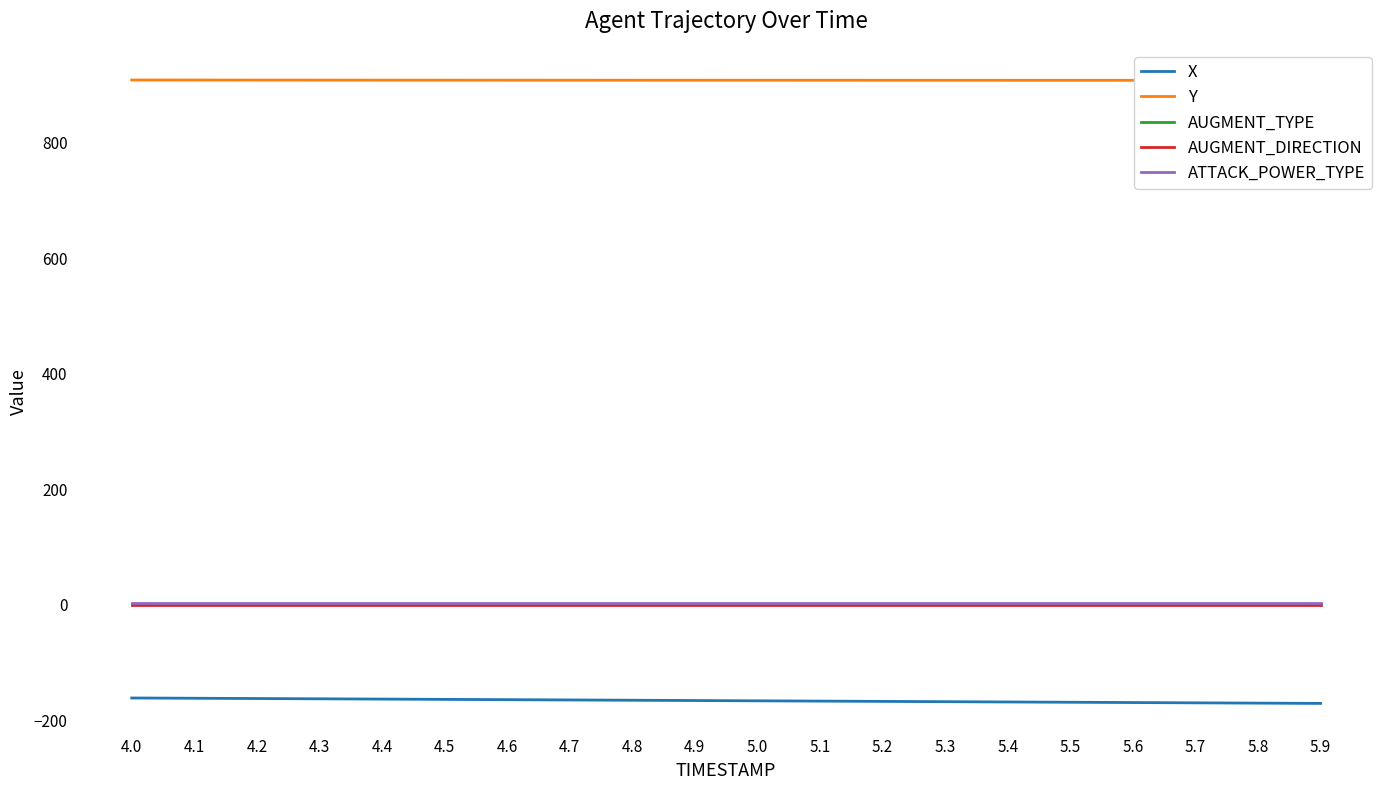

Reading left to right, transcribe all the data shown in this chart.

X: 4.0=-161.6	4.1=-162.1	4.2=-162.6	4.3=-163.1	4.4=-163.5	4.5=-164.0	4.6=-164.5	4.7=-165.0	4.8=-165.5	4.9=-166.0	5.0=-166.5	5.1=-167.0	5.2=-167.5	5.3=-168.0	5.4=-168.5	5.5=-169.0	5.6=-169.5	5.7=-170.0	5.8=-170.5	5.9=-171.0
Y: 4.0=909.1	4.1=909.1	4.2=909.0	4.3=908.9	4.4=908.9	4.5=908.9	4.6=908.8	4.7=908.8	4.8=908.8	4.9=908.7	5.0=908.7	5.1=908.7	5.2=908.7	5.3=908.7	5.4=908.6	5.5=908.6	5.6=908.6	5.7=908.6	5.8=908.6	5.9=908.6
AUGMENT_TYPE: 4.0=1.0	4.1=1.0	4.2=1.0	4.3=1.0	4.4=1.0	4.5=1.0	4.6=1.0	4.7=1.0	4.8=1.0	4.9=1.0	5.0=1.0	5.1=1.0	5.2=1.0	5.3=1.0	5.4=1.0	5.5=1.0	5.6=1.0	5.7=1.0	5.8=1.0	5.9=1.0
AUGMENT_DIRECTION: 4.0=0.0	4.1=0.0	4.2=0.0	4.3=0.0	4.4=0.0	4.5=0.0	4.6=0.0	4.7=0.0	4.8=0.0	4.9=0.0	5.0=0.0	5.1=0.0	5.2=0.0	5.3=0.0	5.4=0.0	5.5=0.0	5.6=0.0	5.7=0.0	5.8=0.0	5.9=0.0
ATTACK_POWER_TYPE: 4.0=3.0	4.1=3.0	4.2=3.0	4.3=3.0	4.4=3.0	4.5=3.0	4.6=3.0	4.7=3.0	4.8=3.0	4.9=3.0	5.0=3.0	5.1=3.0	5.2=3.0	5.3=3.0	5.4=3.0	5.5=3.0	5.6=3.0	5.7=3.0	5.8=3.0	5.9=3.0